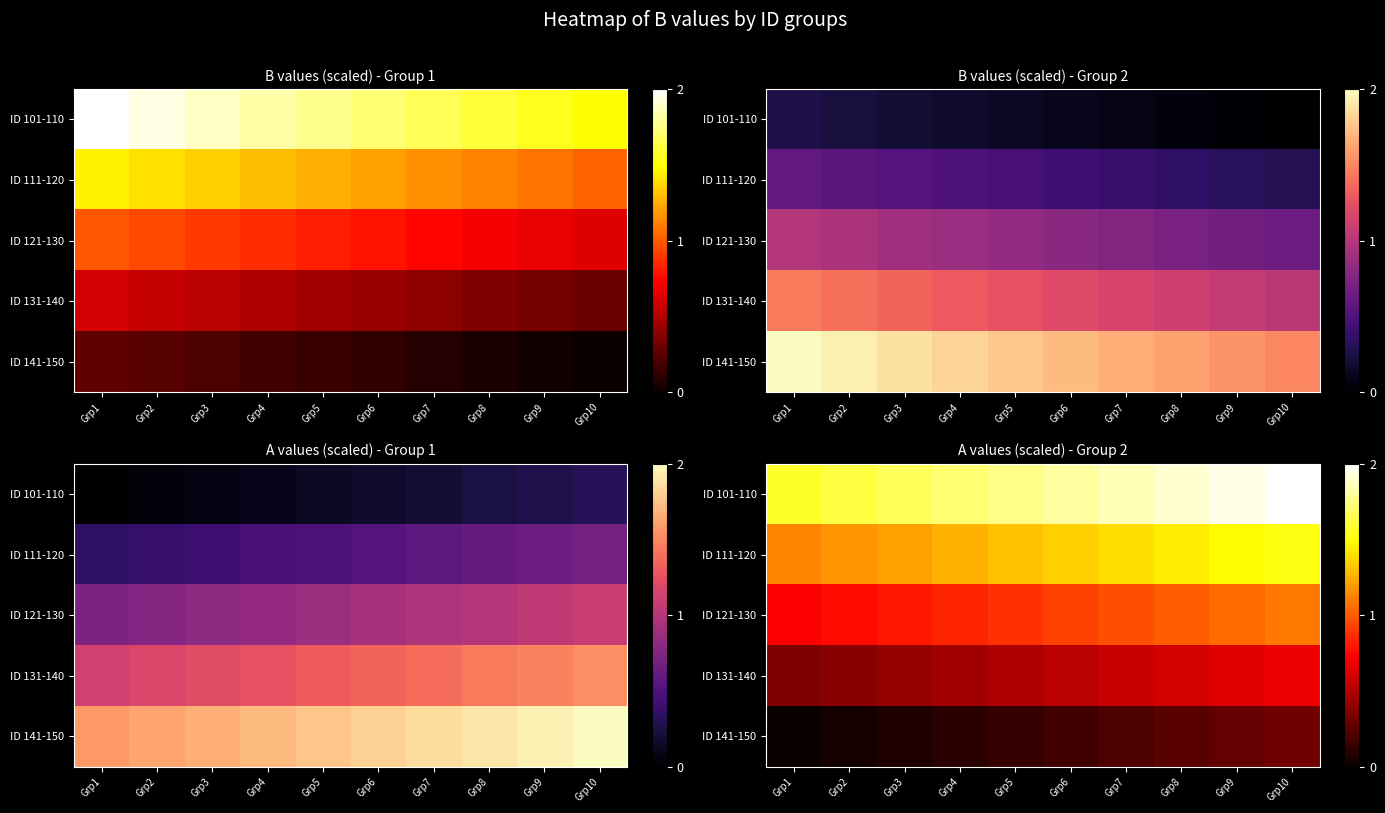

Rank the categories by ID 121-130 value from highest to lowest.

Grp10, Grp9, Grp8, Grp7, Grp6, Grp5, Grp4, Grp3, Grp2, Grp1